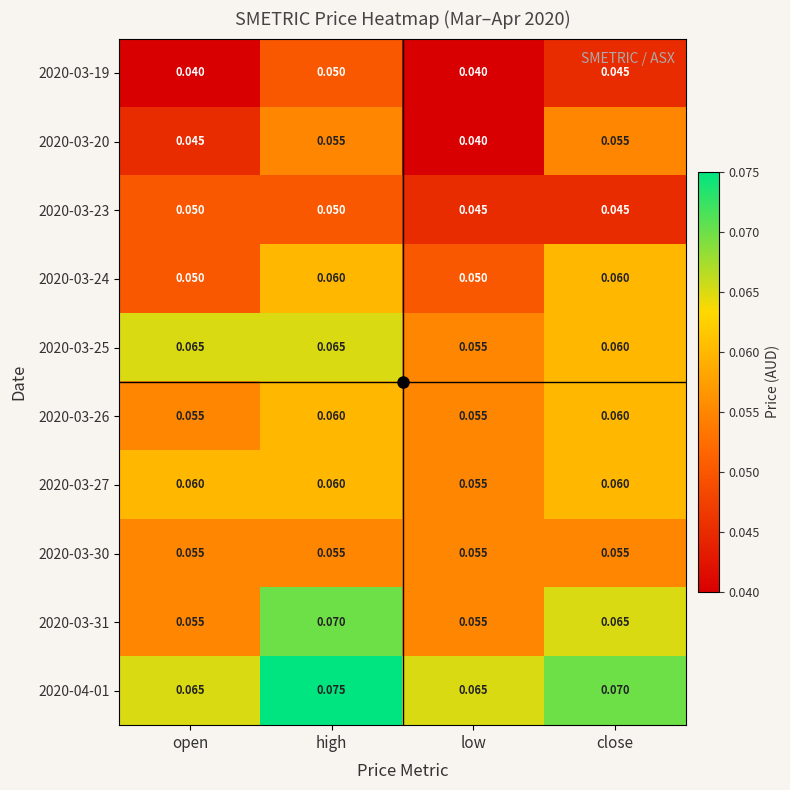

Which category has the highest value across all series?

high